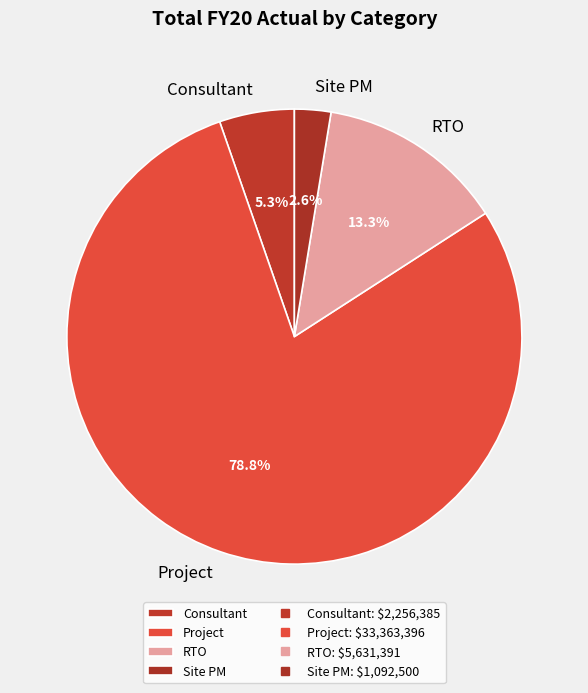

What is the ratio of the value at Site PM to the value at Consultant?

0.5